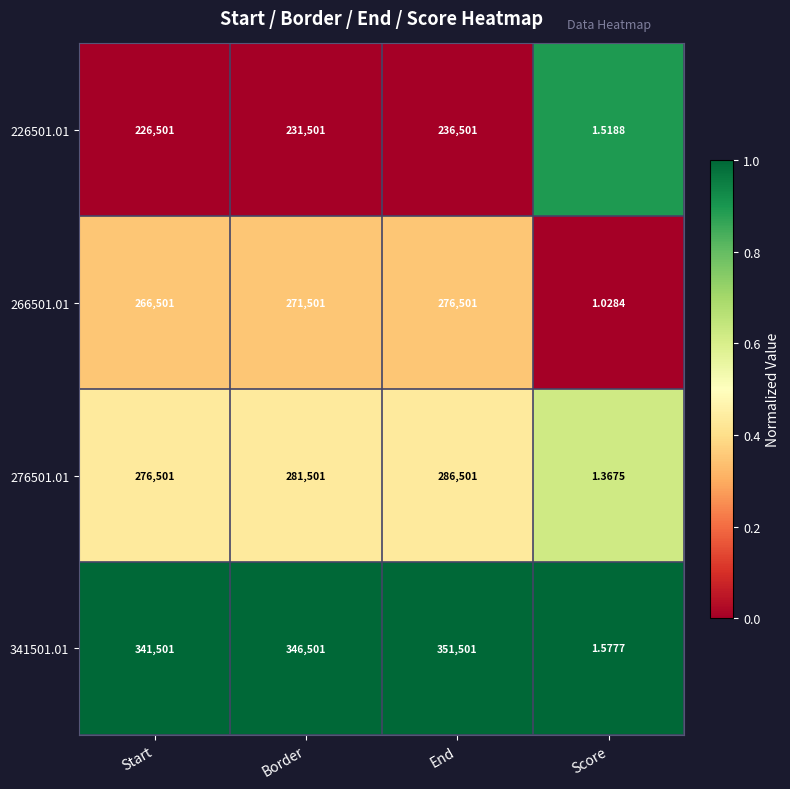

At which label is 266501.01 closest to 138251?

Start